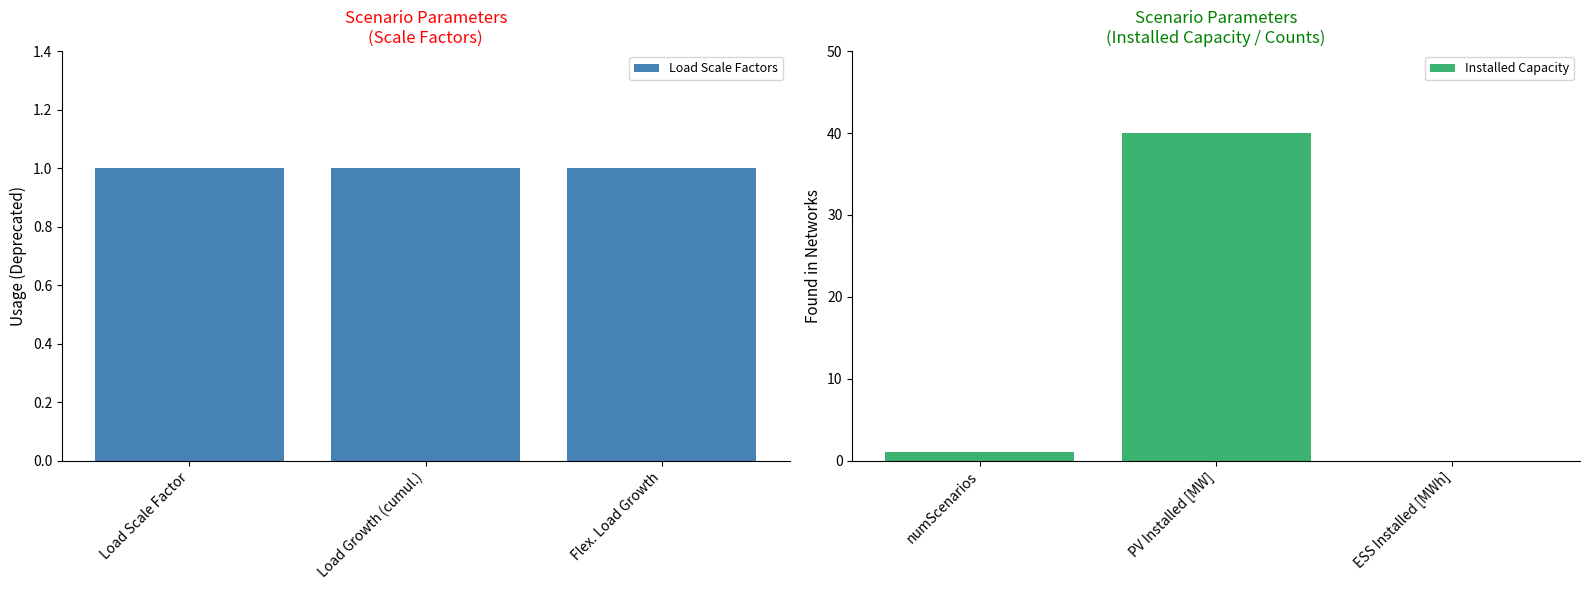

List the series in order of their peak value, lowest first.

Load Scale Factors, Installed Capacity